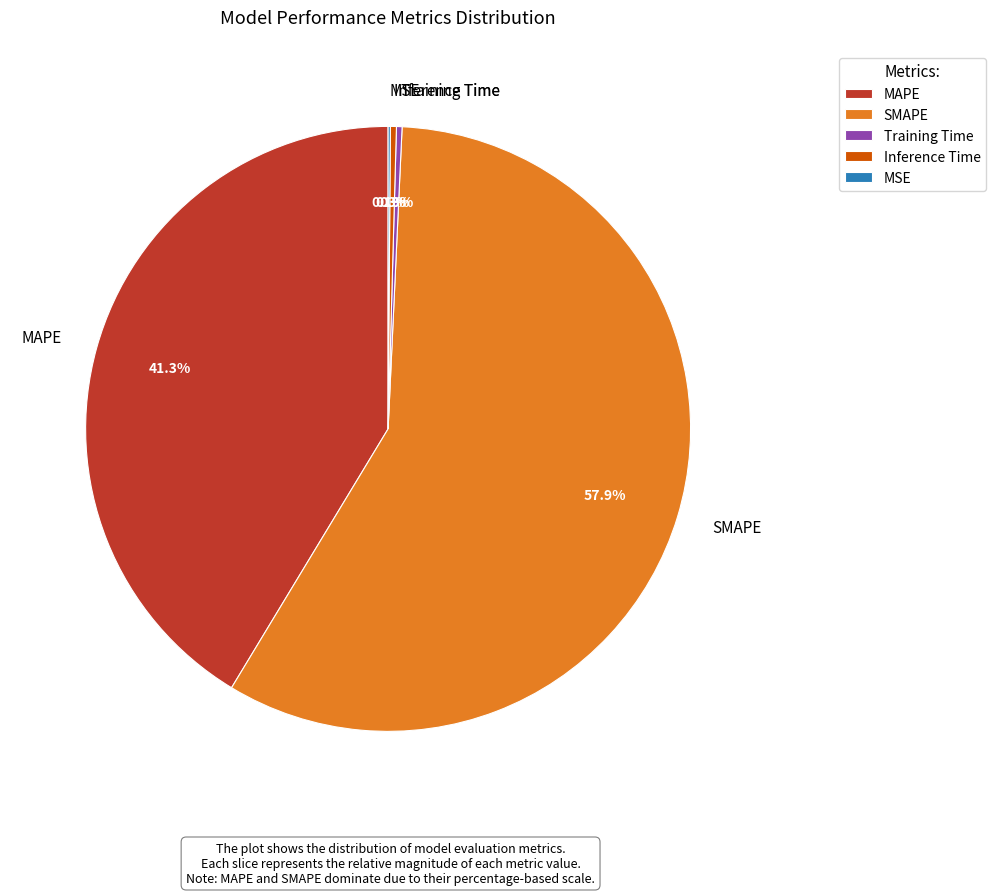

Do Inference Time and MAPE together represent more than half of the pie?

No